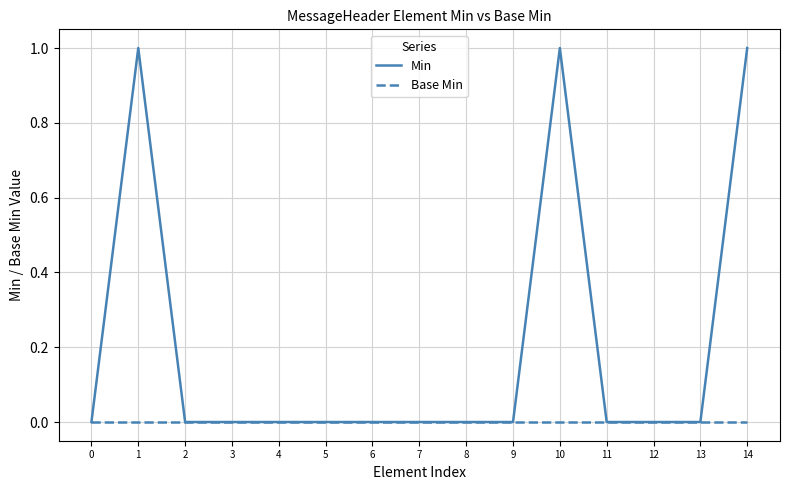

Between 2 and 14, which series saw the biggest shift?

Min